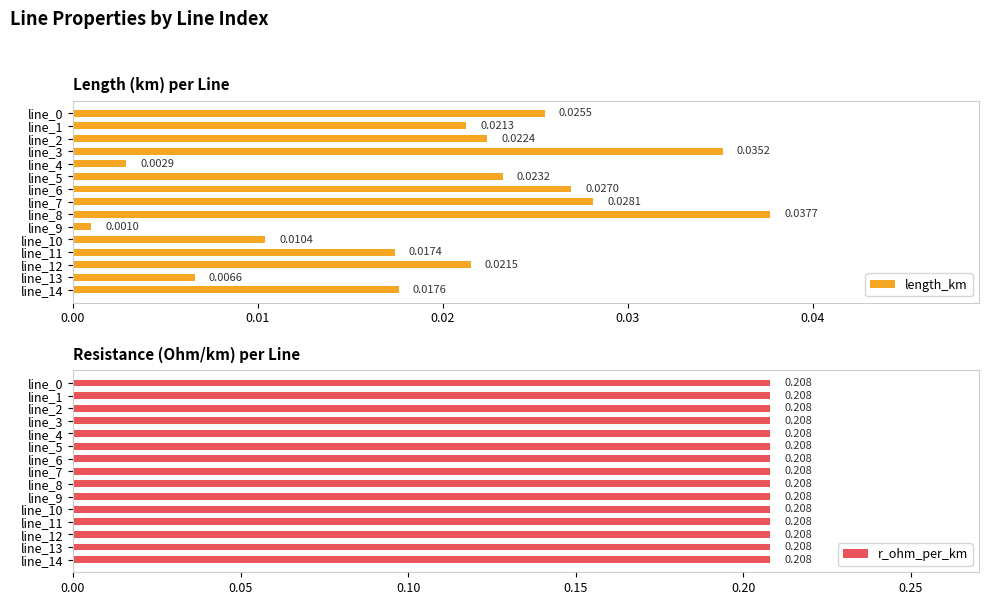

At which label does length_km reach its peak?

line_8